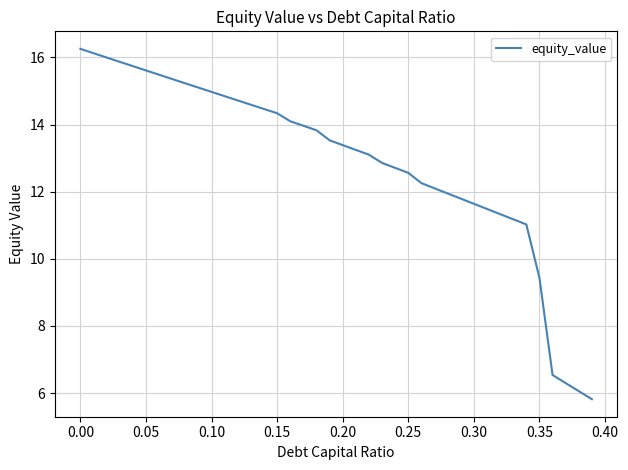

What is the minimum value shown in the chart?

5.8